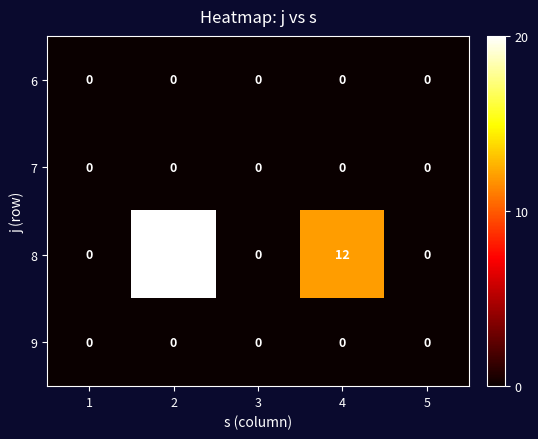

At which category is the sum across all series the highest?

2